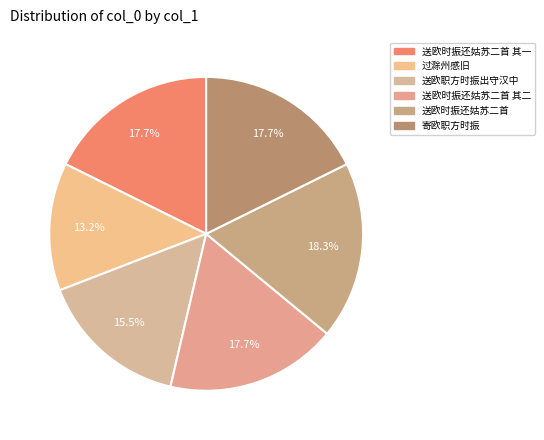

How many slices are in this pie chart?

6